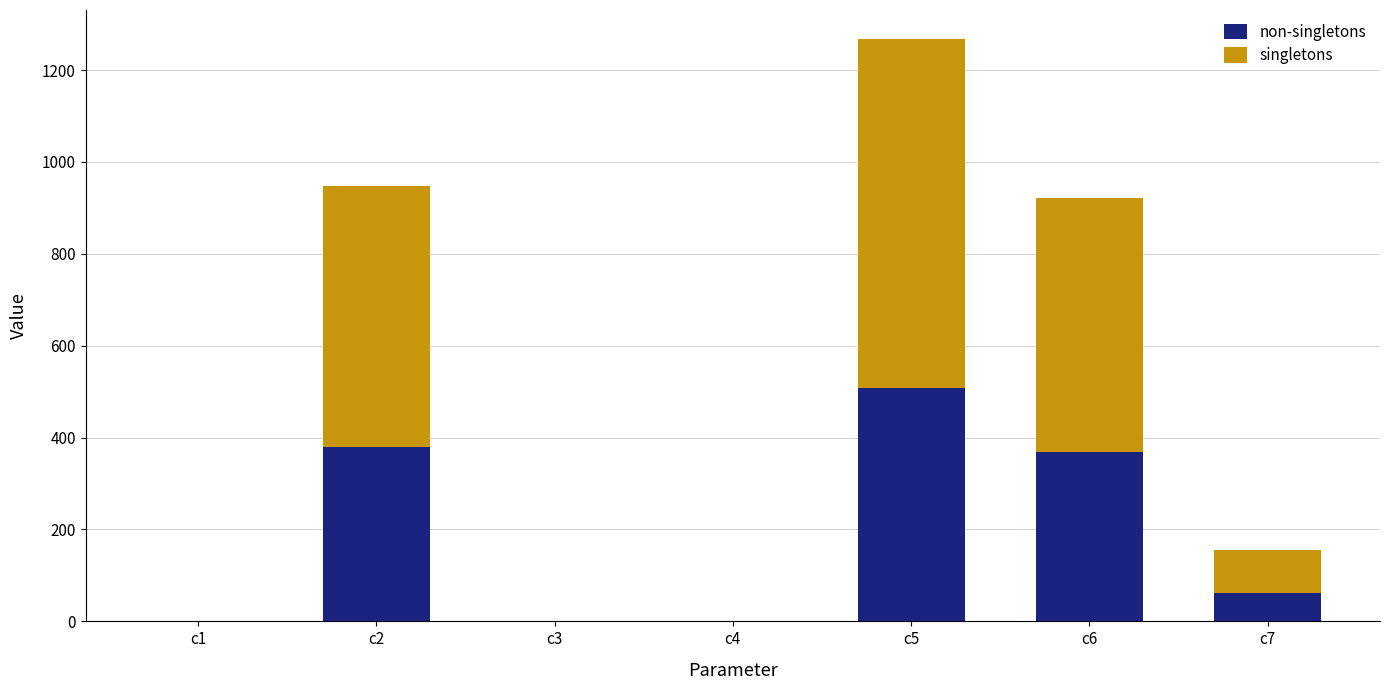

Are the bars horizontal?

No